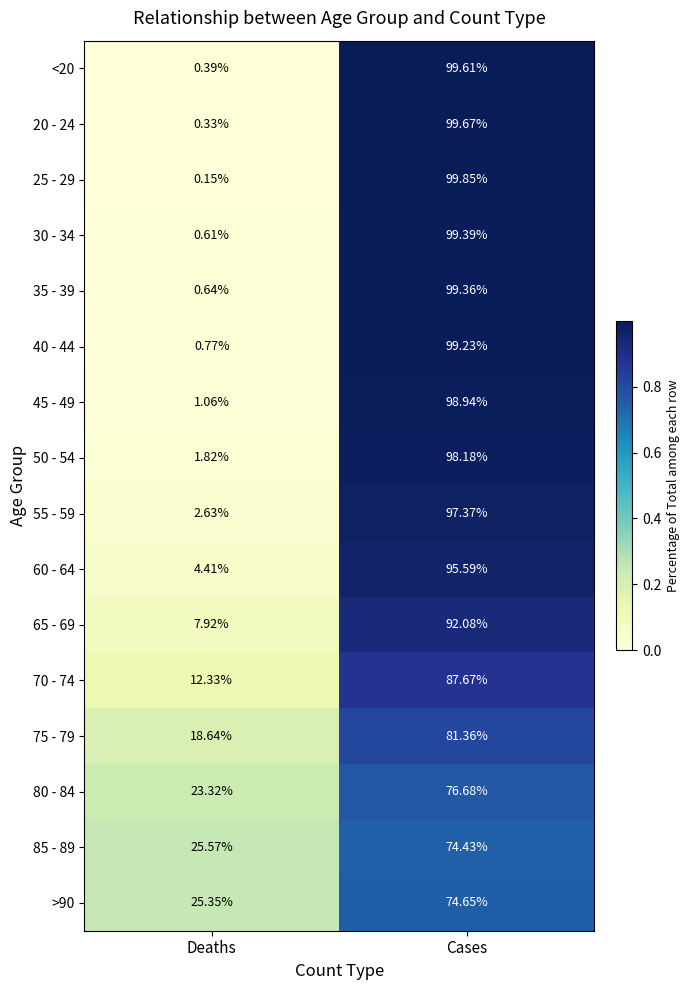

At which category is the sum across all series the highest?

Cases